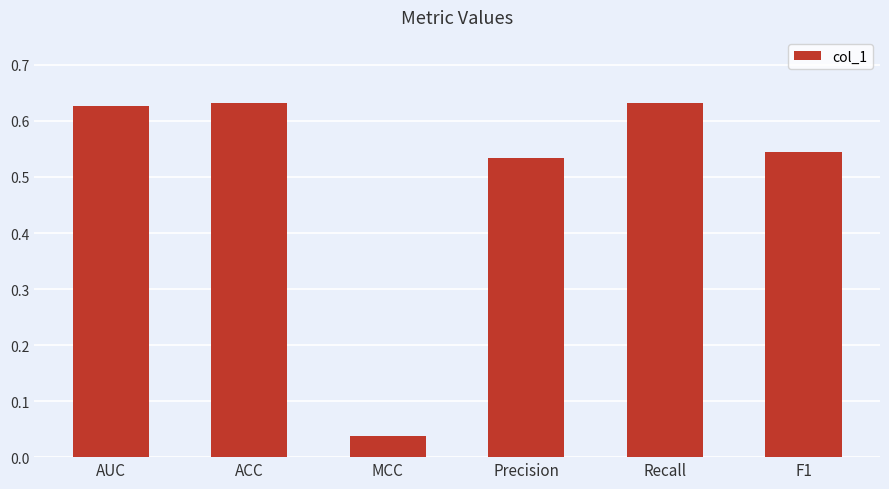

What is the label of the 3rd bar from the right?

Precision